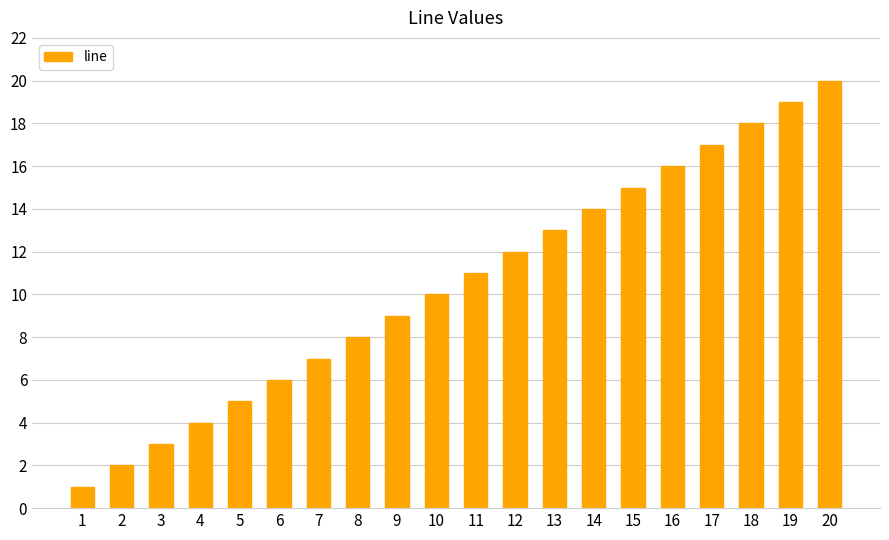

What is the value of the 17th bar from the left?

17